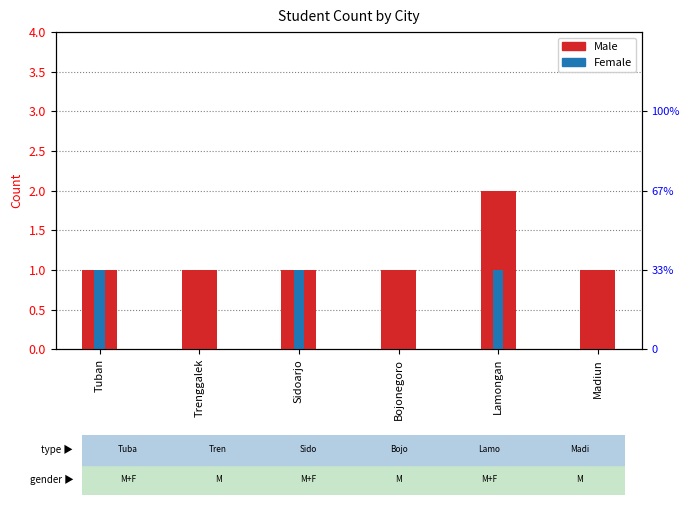

Which series has the largest total across all categories?

Male